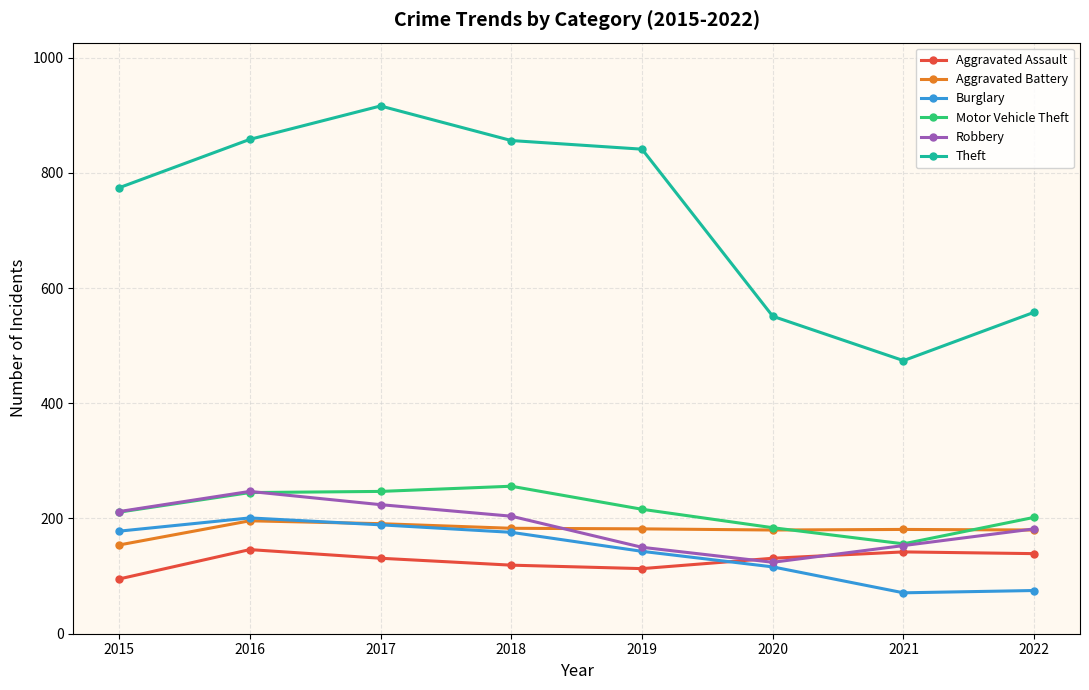

What is the value of the Motor Vehicle Theft point at the 6th from the left?

184